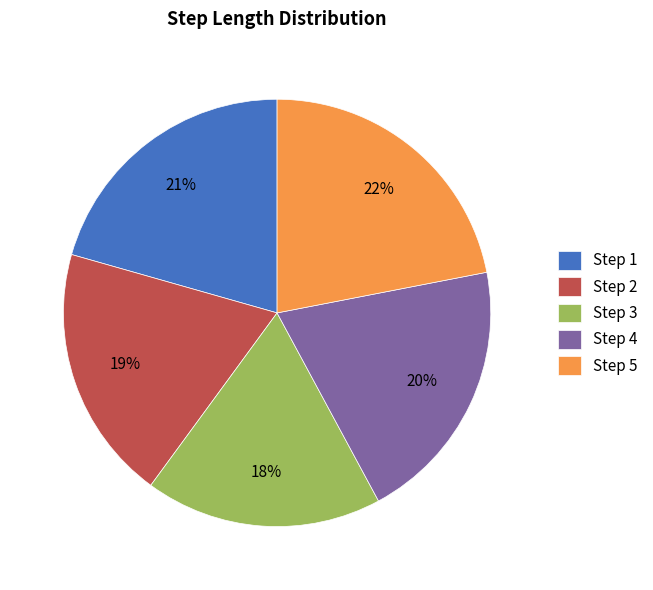

To the nearest percent, what is the average slice percentage?

20%